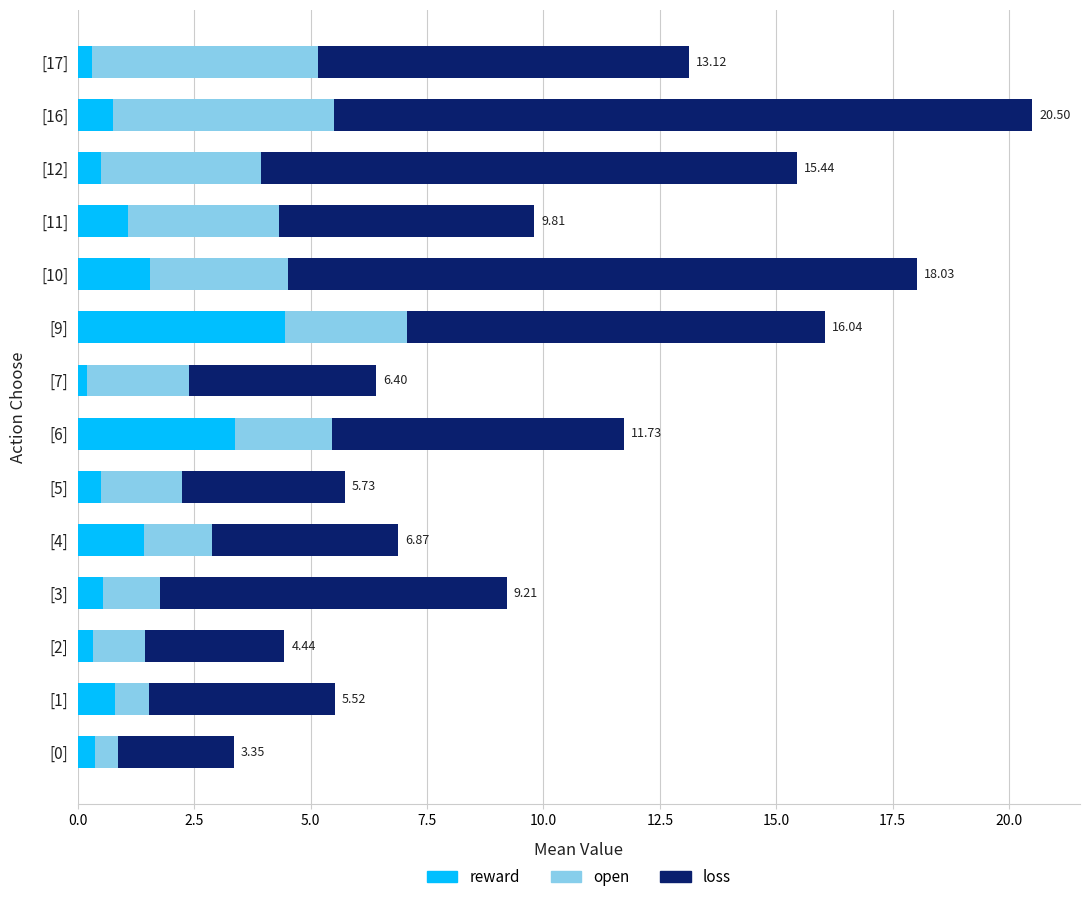

At which category is the sum across all series the highest?

[16]